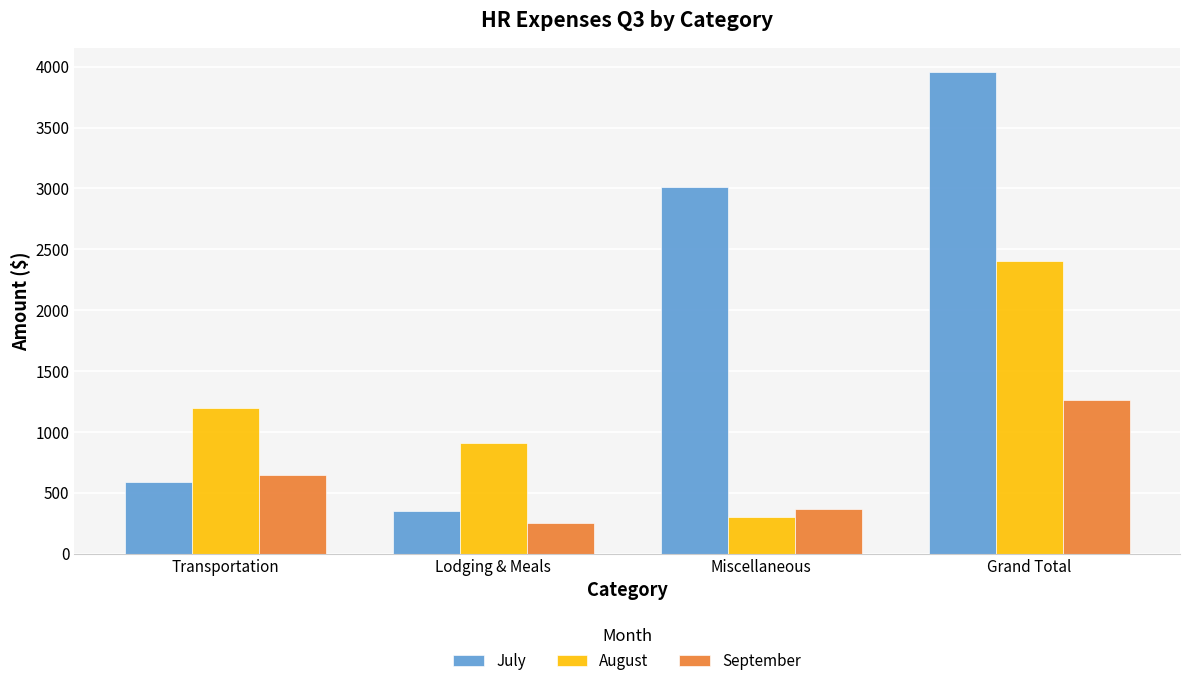

What is the value of the July bar at the 1st from the left?

593.2